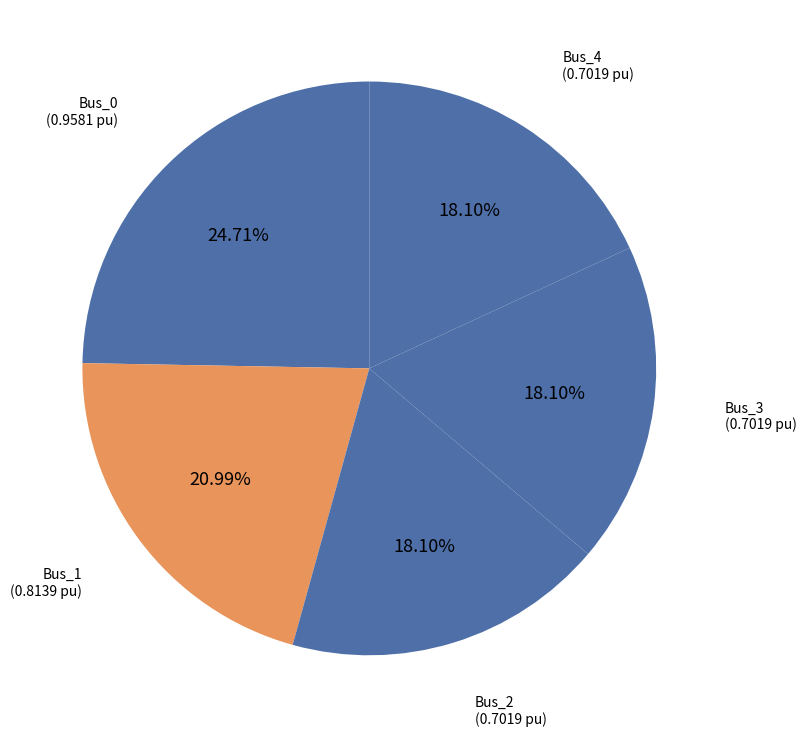

Count the number of slices in the pie.

5